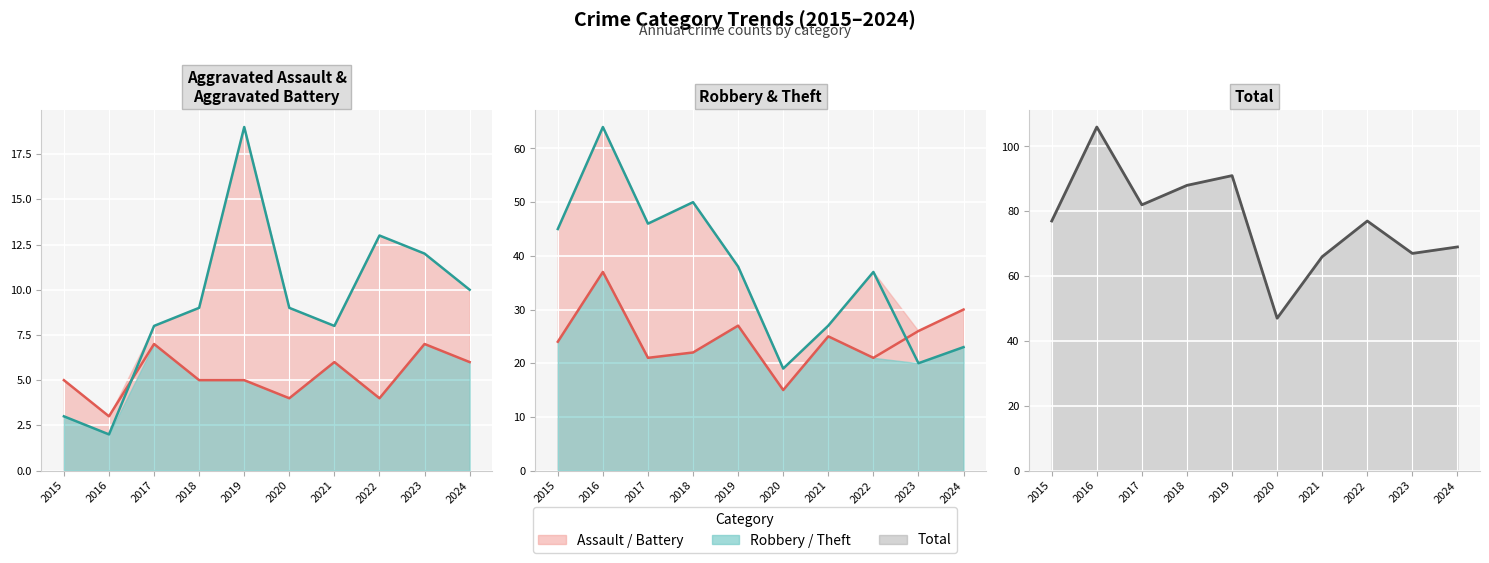

Reading left to right, list all the values displayed in this chart.

Aggravated Assault line: 2015=5	2016=3	2017=7	2018=5	2019=5	2020=4	2021=6	2022=4	2023=7	2024=6
Aggravated Battery line: 2015=3	2016=2	2017=8	2018=9	2019=19	2020=9	2021=8	2022=13	2023=12	2024=10
Robbery line: 2015=24	2016=37	2017=21	2018=22	2019=27	2020=15	2021=25	2022=21	2023=26	2024=30
Theft line: 2015=45	2016=64	2017=46	2018=50	2019=38	2020=19	2021=27	2022=37	2023=20	2024=23
Total line: 2015=77	2016=106	2017=82	2018=88	2019=91	2020=47	2021=66	2022=77	2023=67	2024=69